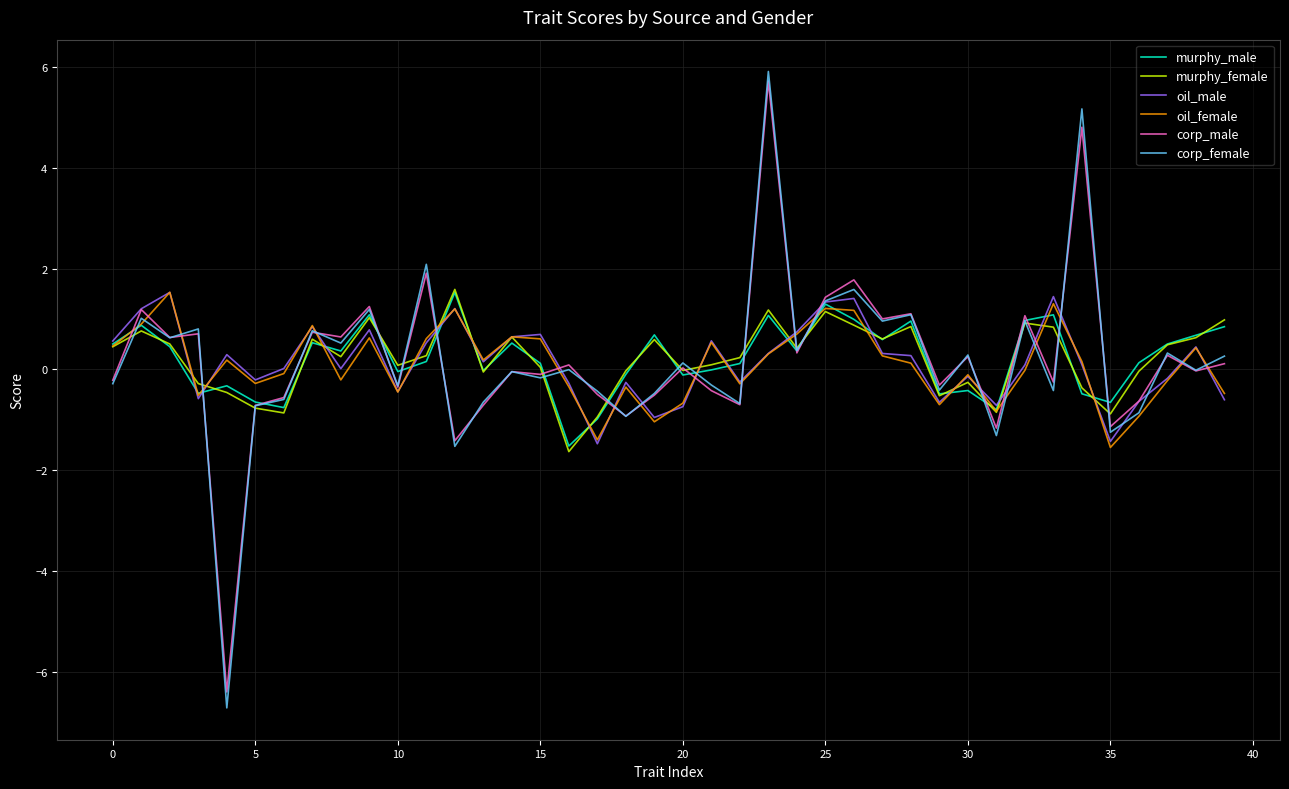

How many categories are shown in the chart?

40